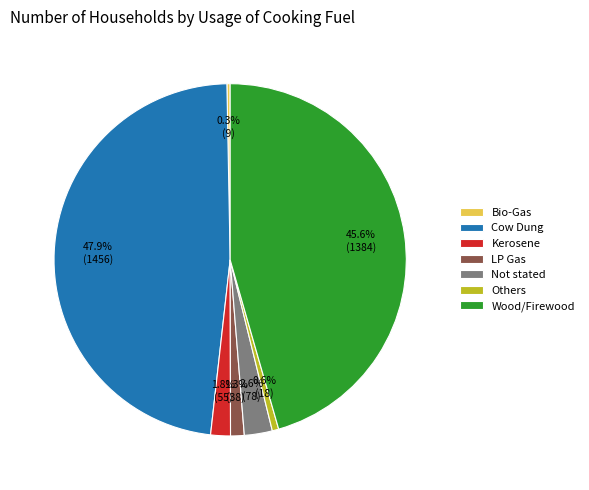

To the nearest percent, what percentage of the pie is Not stated?

3%